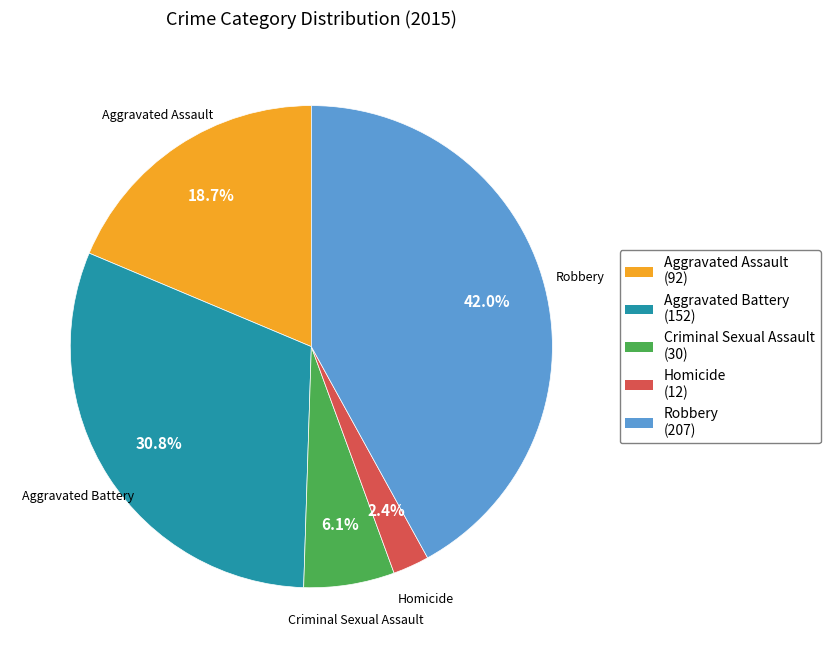

Which has a higher value, Robbery or Aggravated Battery?

Robbery